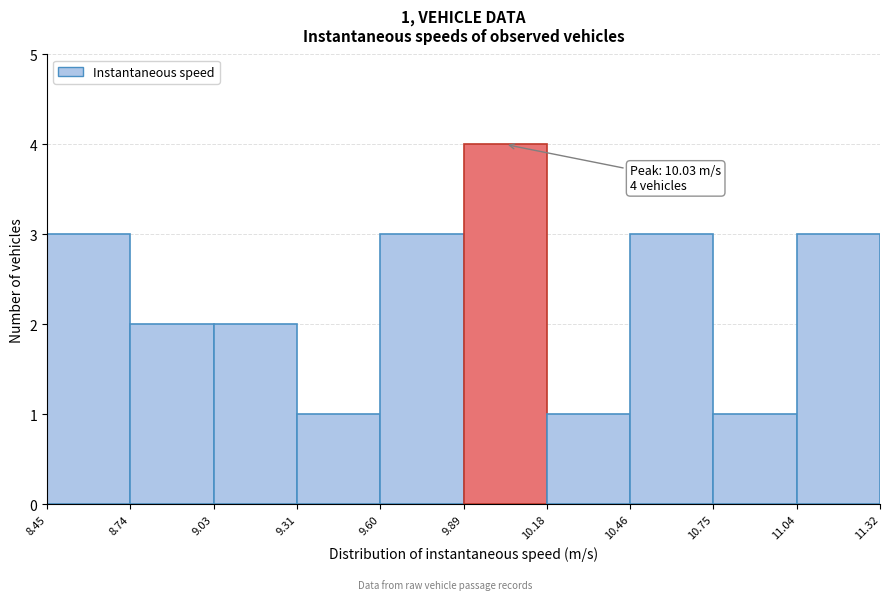

Over which range of the x-axis is the bar tallest?

9.89 to 10.18